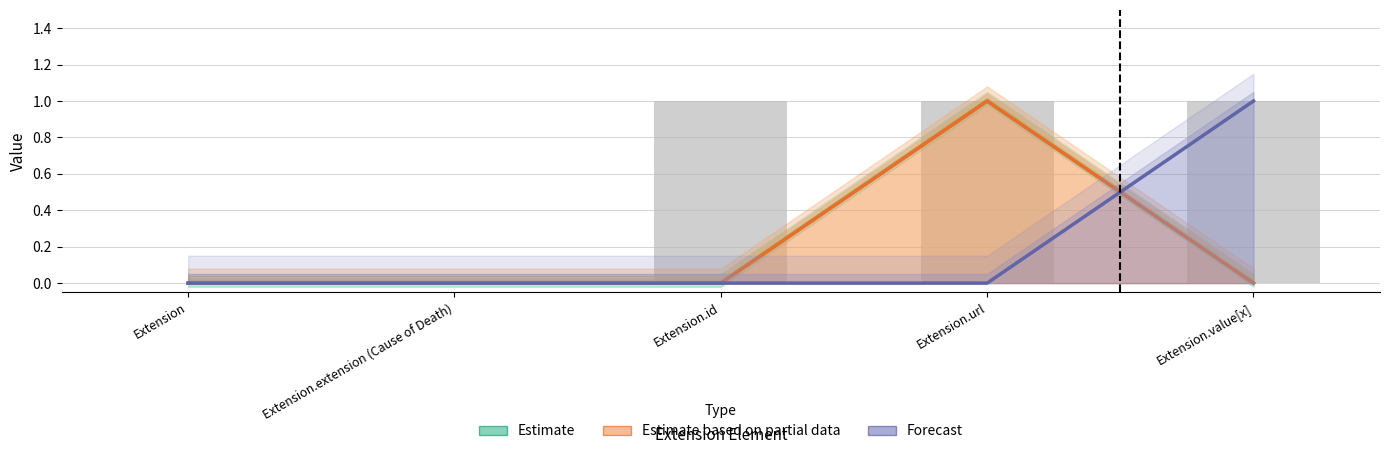

What is the difference between the Estimate based on partial data values at Extension.url and Extension.id?

1